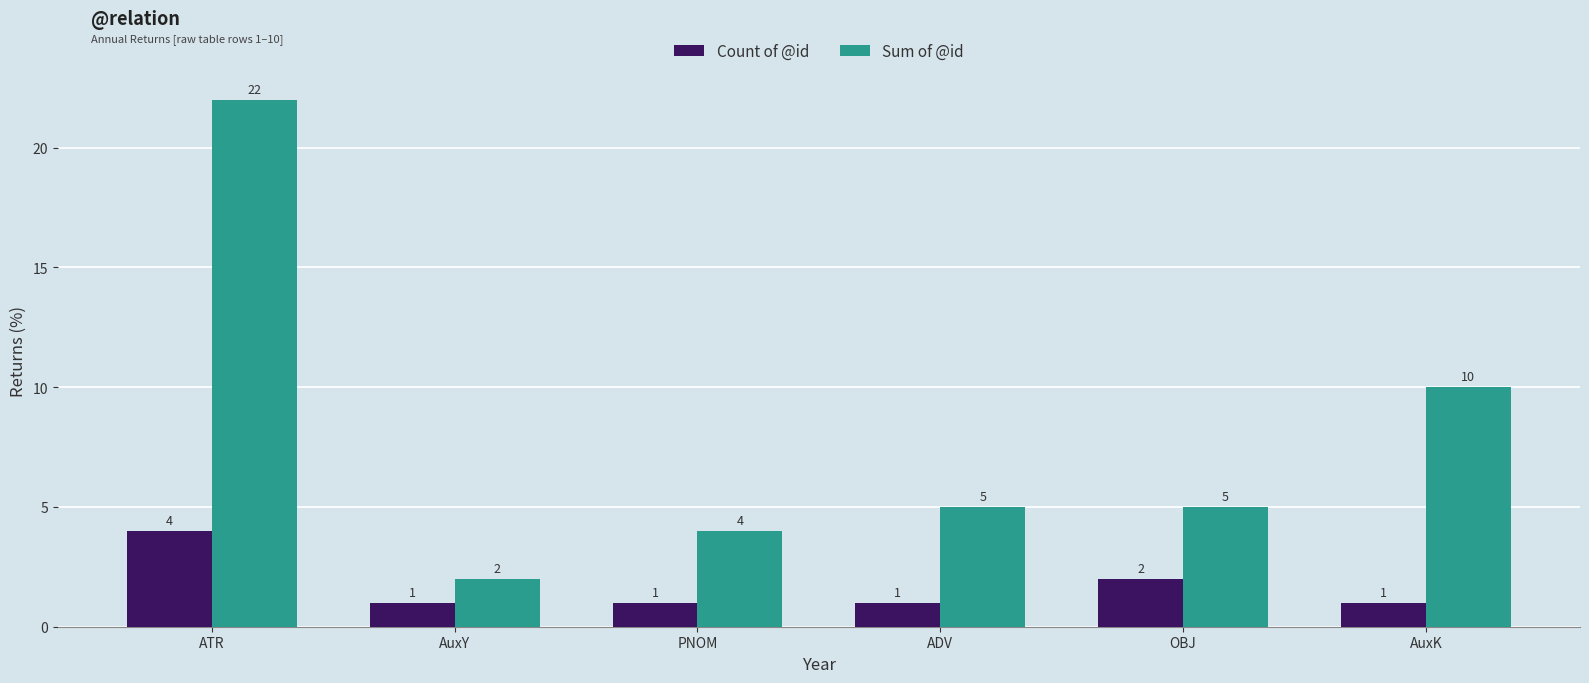

What is the label of the 1st bar from the left?

ATR